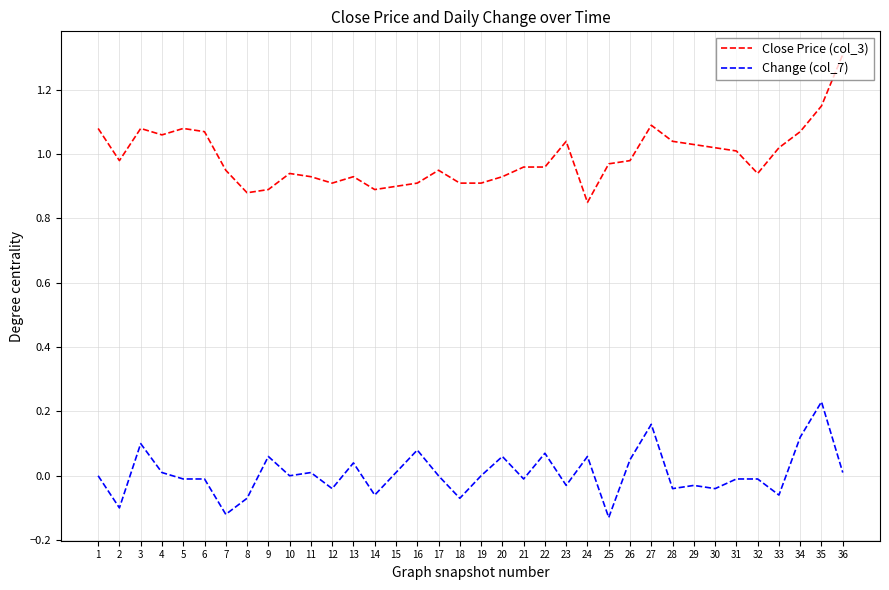

What is the greatest value displayed?

1.3